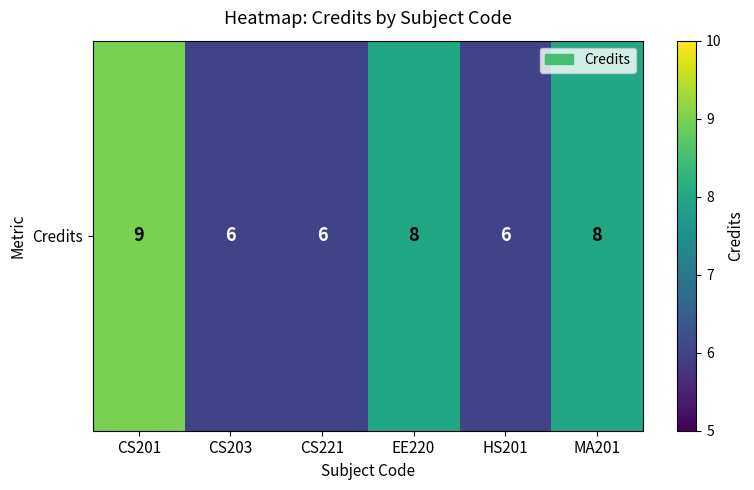

What is the difference between the maximum and minimum values?

3